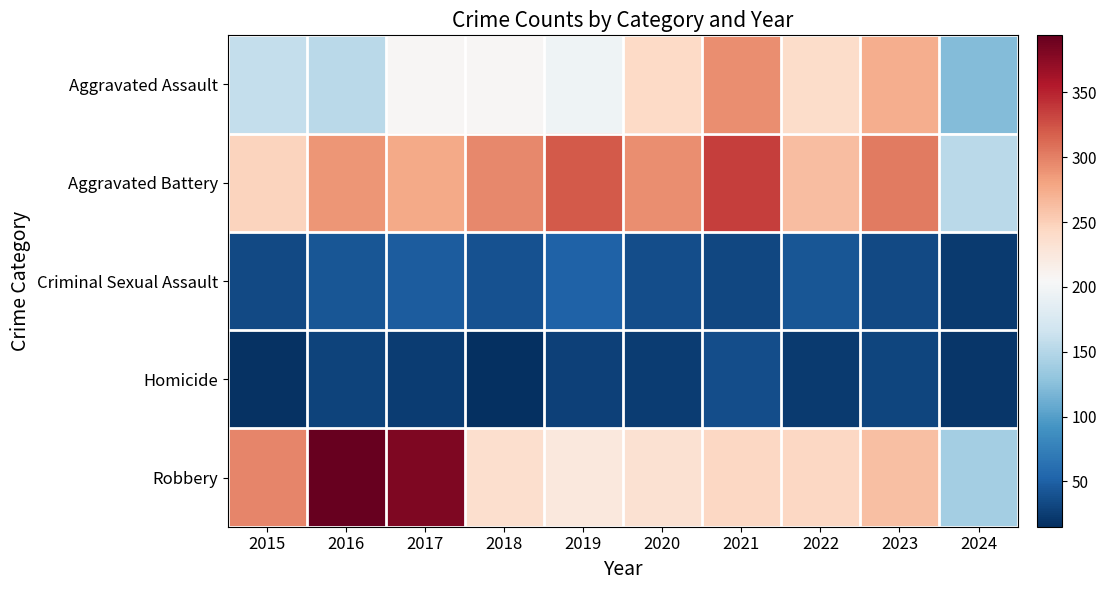

Which series has the largest total across all categories?

Aggravated Battery